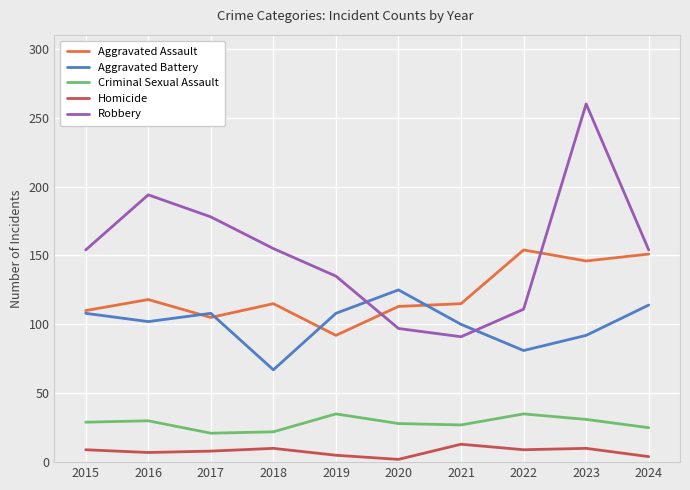

What is the approximate value of Aggravated Battery at 2021?

100